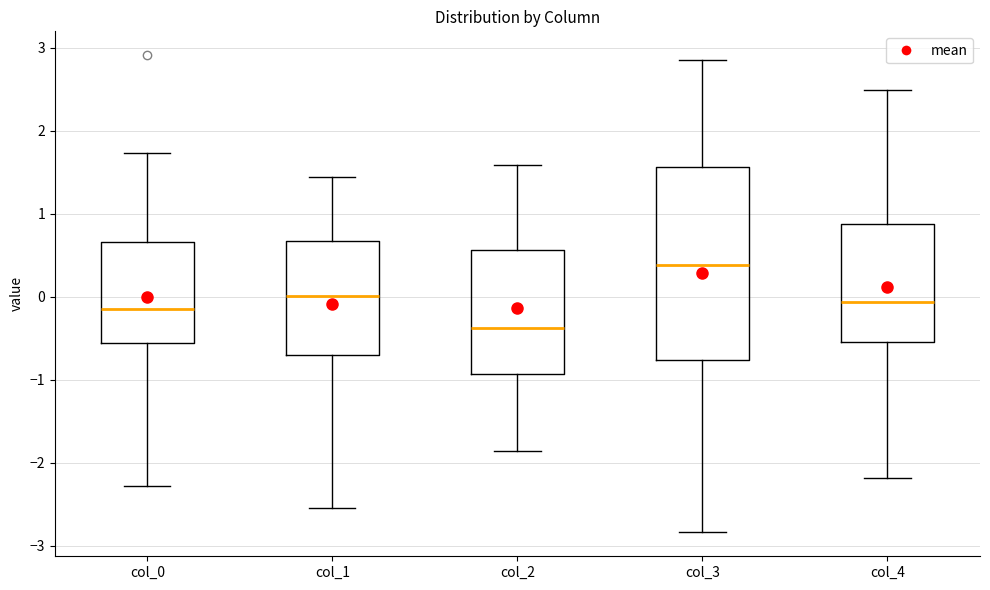

Reading left to right, transcribe this box plot: for each box, give where its median line is, the range the box spans, and where its two whiskers end, as read against the y-axis. The values are not printed on the chart, so give them approximately, as read against the axis.

col_0: median -0.1, box -0.6 to 0.7, whiskers -2.3 to 1.7
col_1: median 0.0, box -0.7 to 0.7, whiskers -2.5 to 1.4
col_2: median -0.4, box -0.9 to 0.6, whiskers -1.9 to 1.6
col_3: median 0.4, box -0.8 to 1.6, whiskers -2.8 to 2.9
col_4: median -0.1, box -0.5 to 0.9, whiskers -2.2 to 2.5